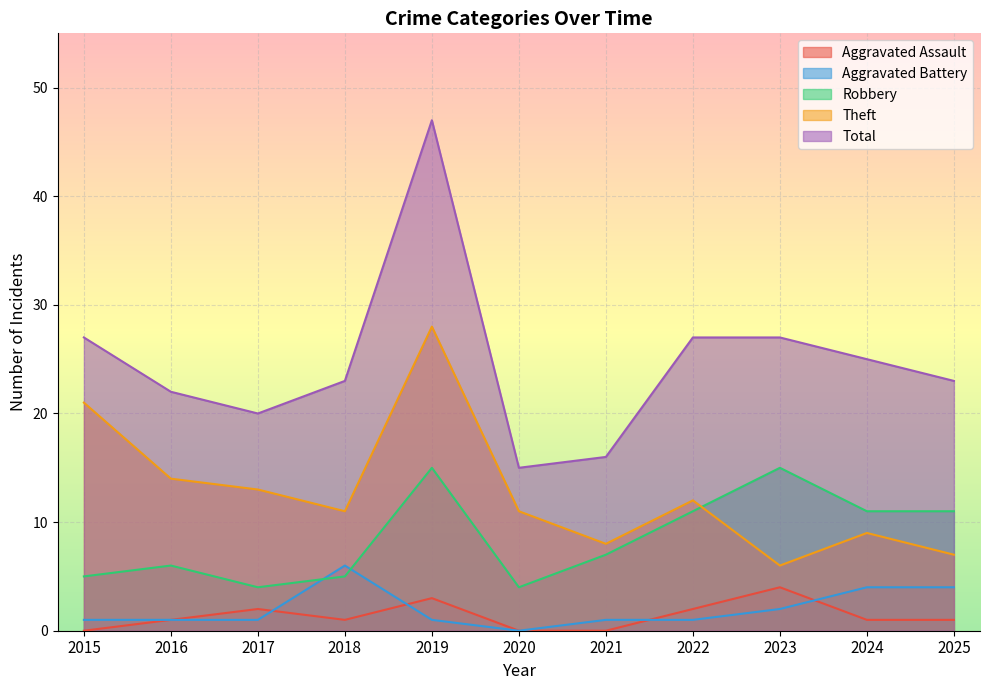

At 2022, list the series in order from largest to smallest.

Total, Theft, Robbery, Aggravated Assault, Aggravated Battery